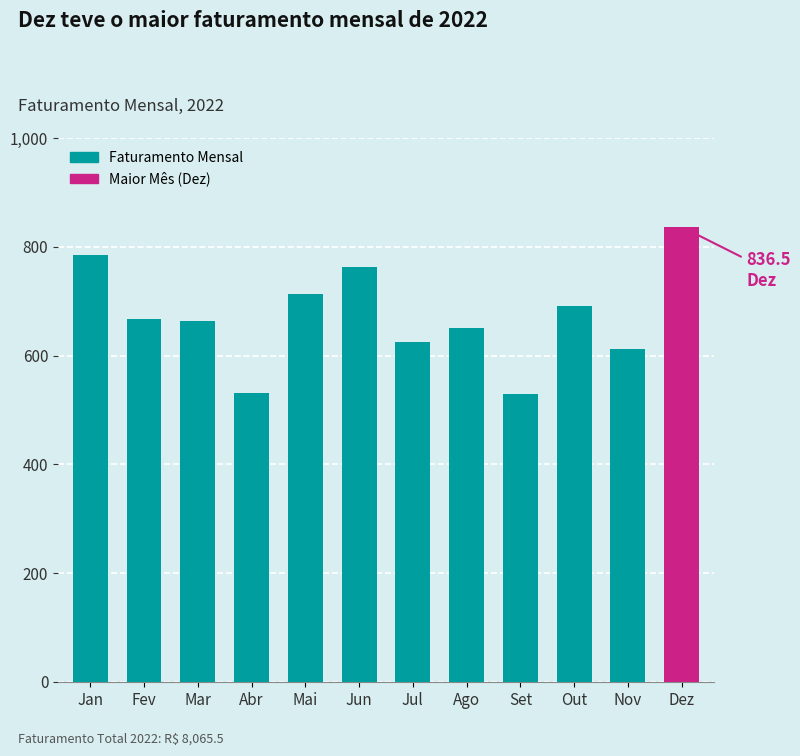

The chart shows a value of 194.6 at Out. True or false?

False